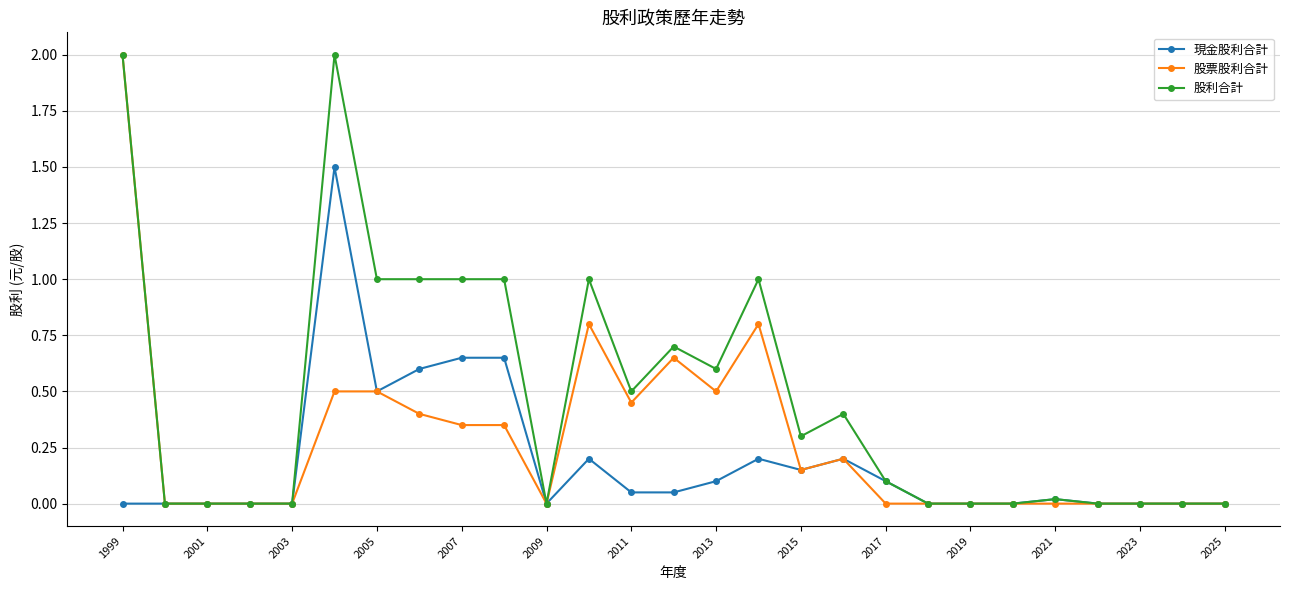

Which series has the largest total across all categories?

股利合計